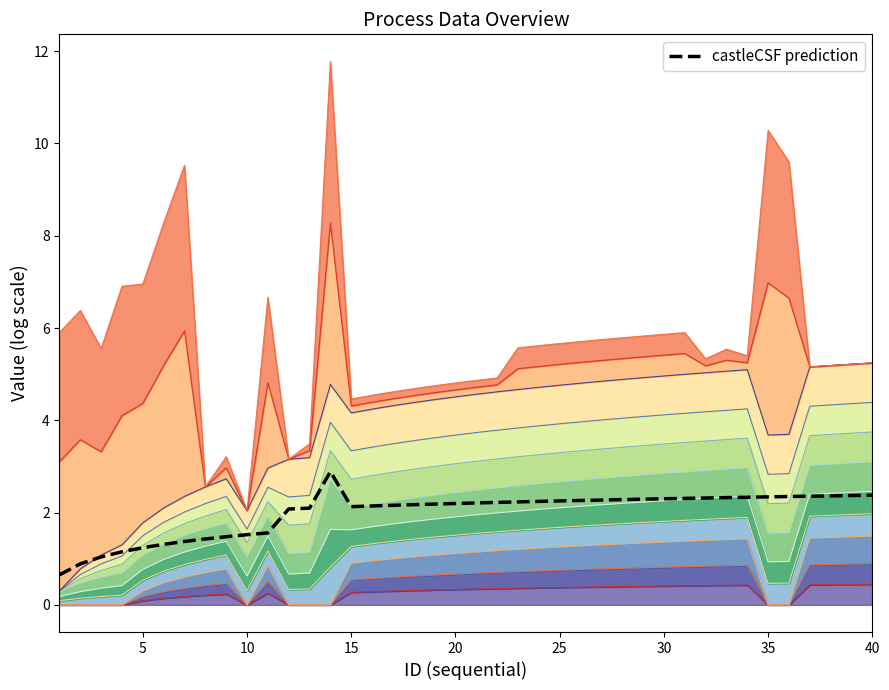

What is the difference between the maximum and minimum values?

2.2